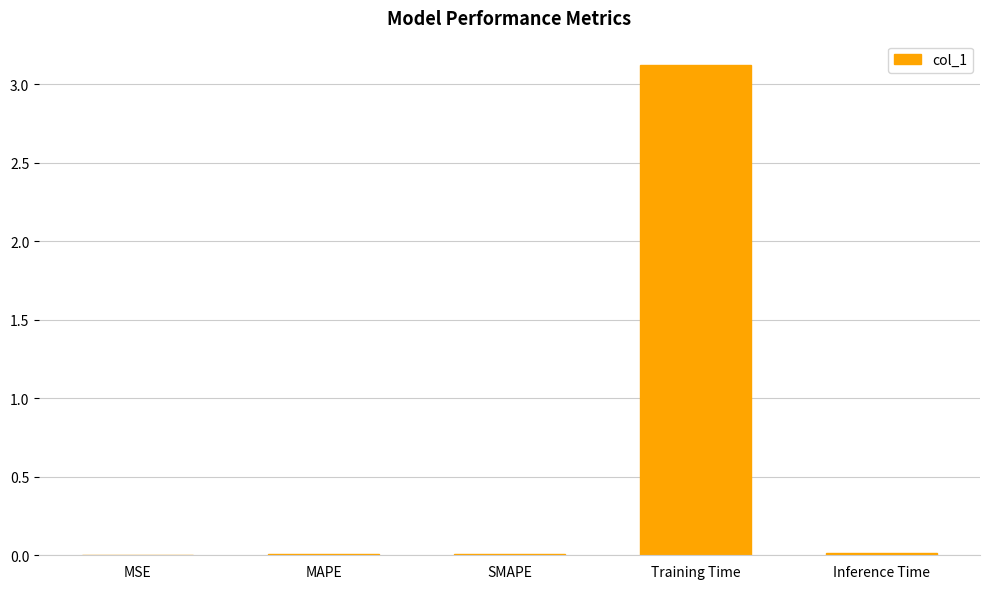

Which has a higher value, Inference Time or Training Time?

Training Time